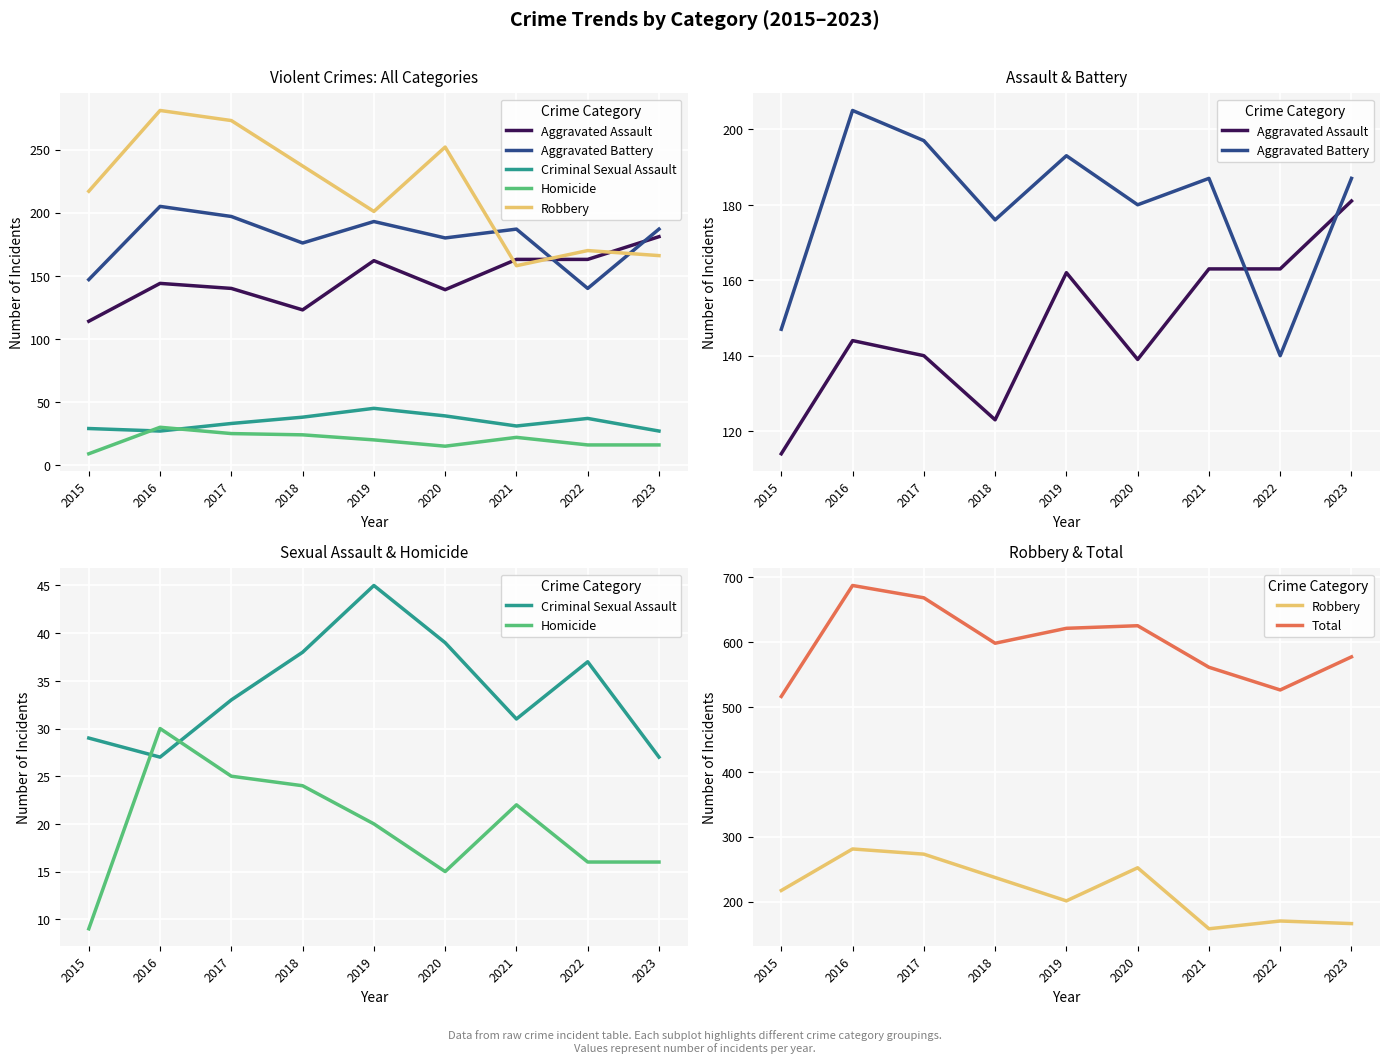

How many interior local valleys does the Total series have?

2